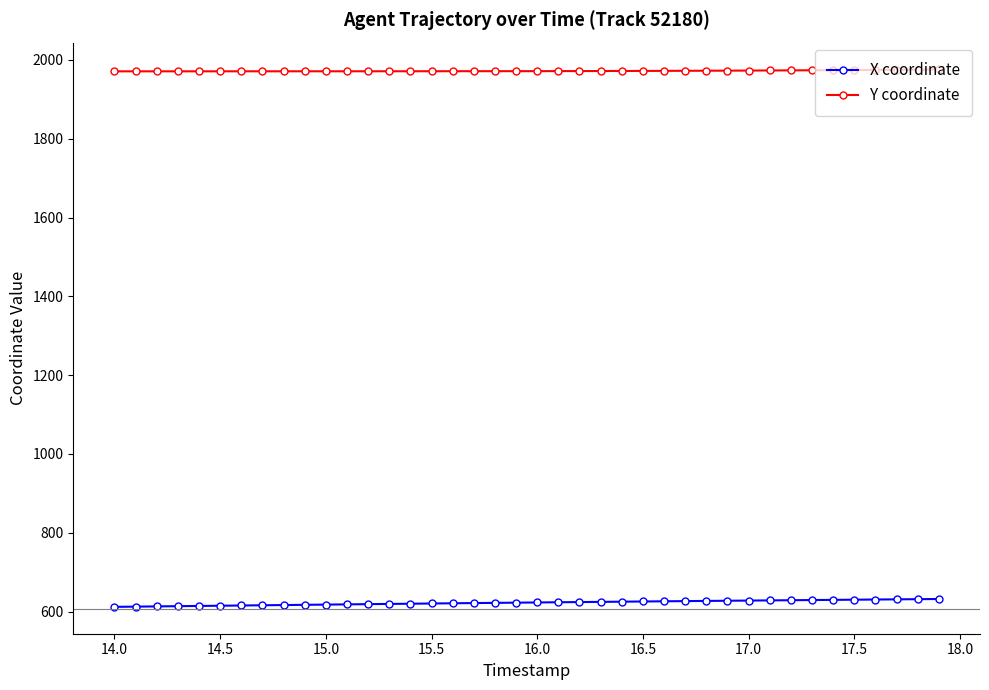

What is the maximum value for Y coordinate?

1975.7